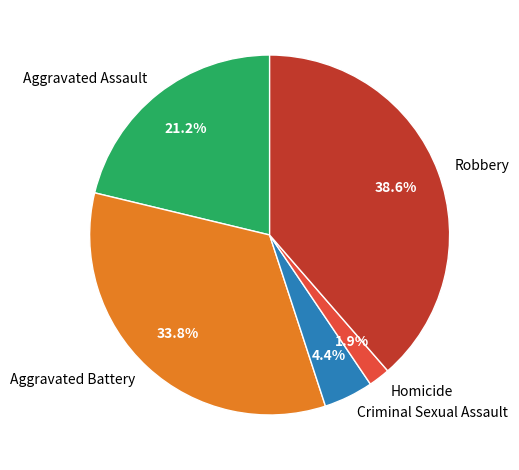

Is it true that Aggravated Battery is 34% of the pie?

True